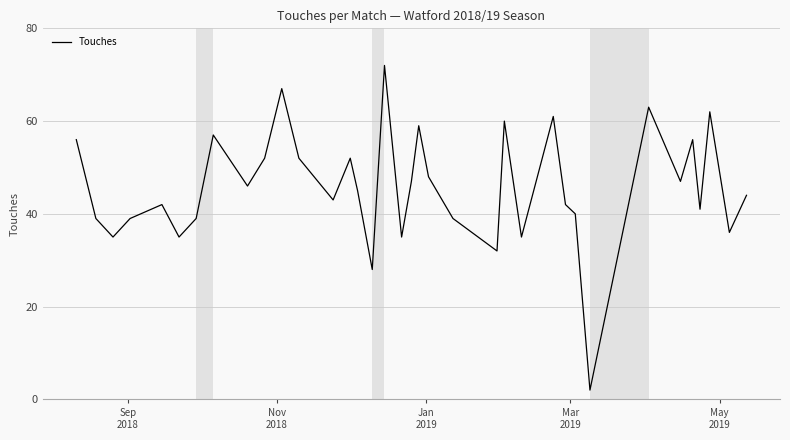

What is the difference between the maximum and minimum values?

70